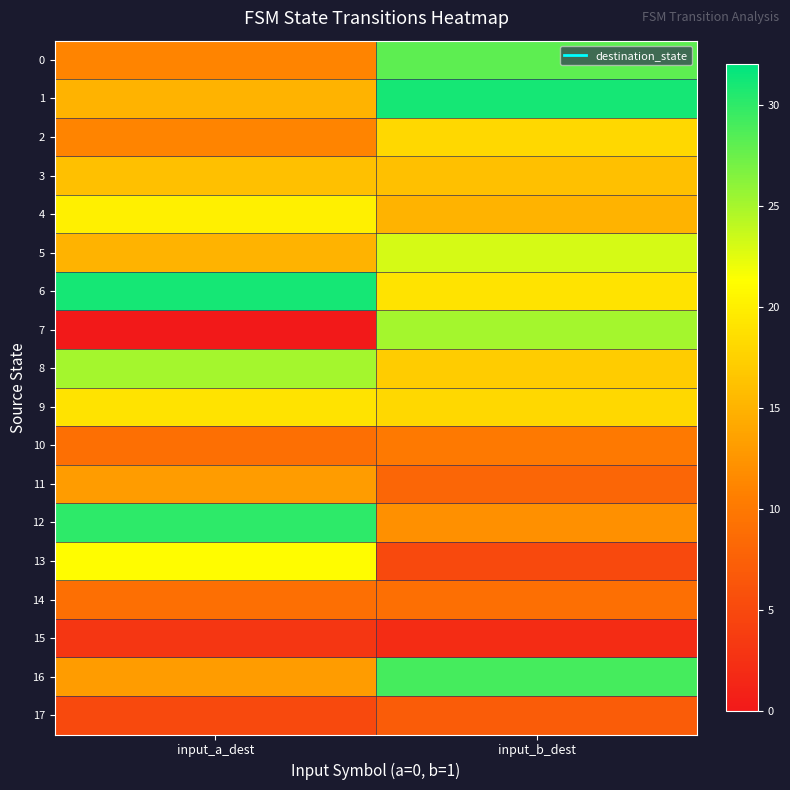

Between input_b_dest and input_a_dest, which is larger?

input_b_dest